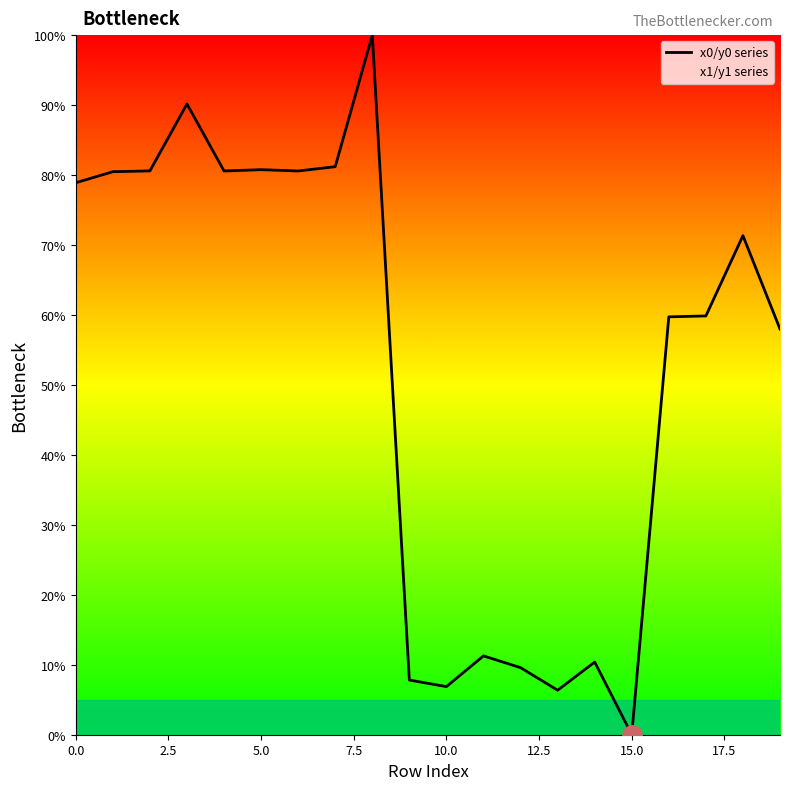

What is the label of the 19th point from the left?

18